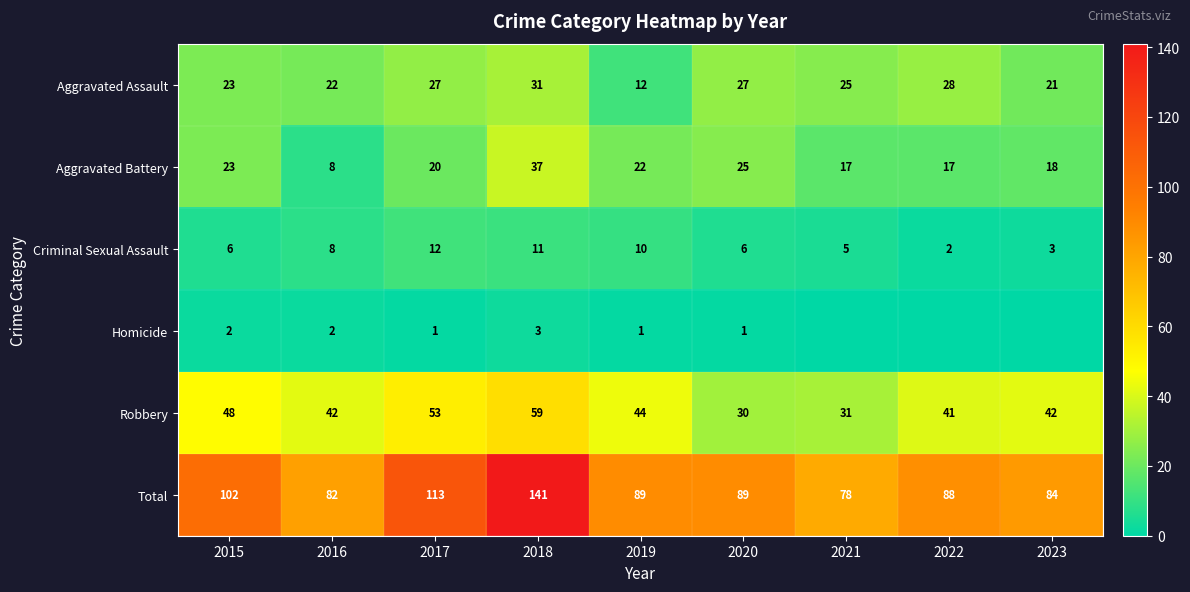

At how many categories does at least one series exceed 10?

9